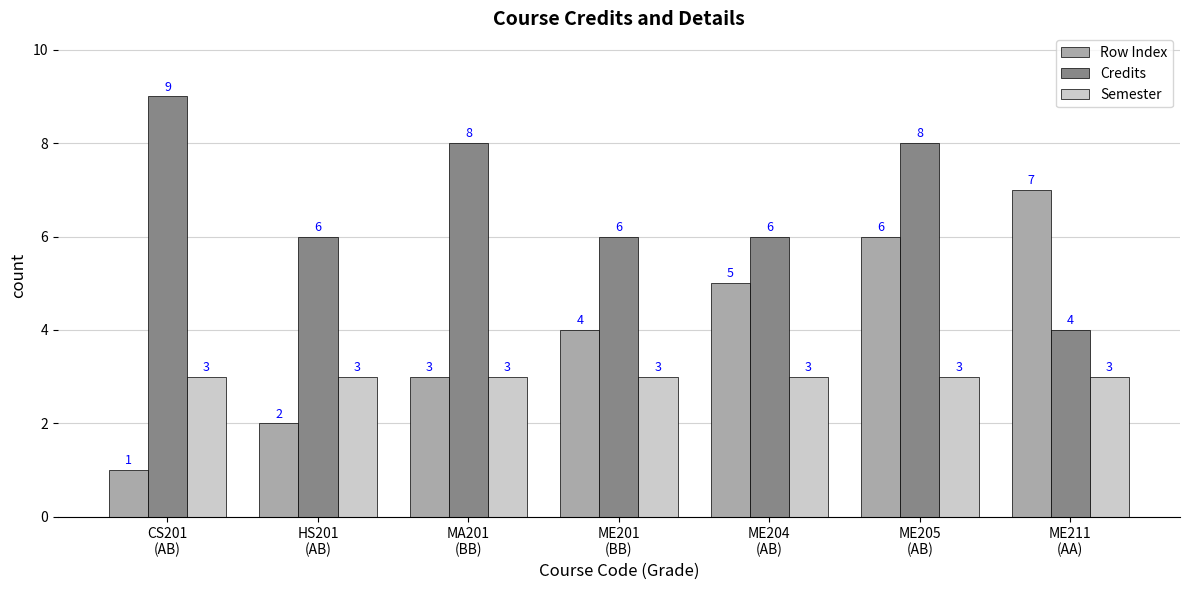

What are all the series names shown in the legend?

Row Index, Credits, Semester